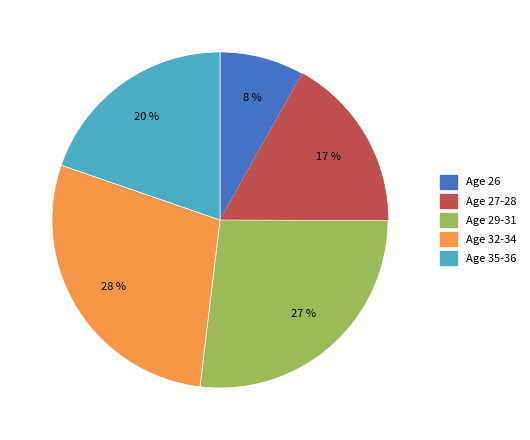

Rank the categories by value from lowest to highest.

Age 26, Age 27-28, Age 35-36, Age 29-31, Age 32-34